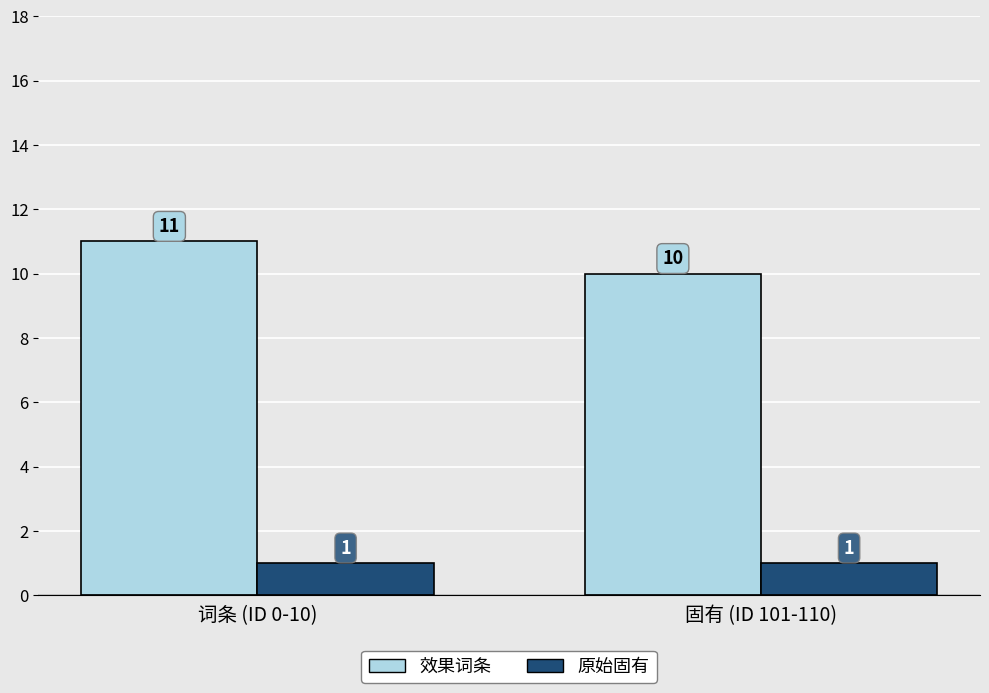

How many data points does each series have?

2